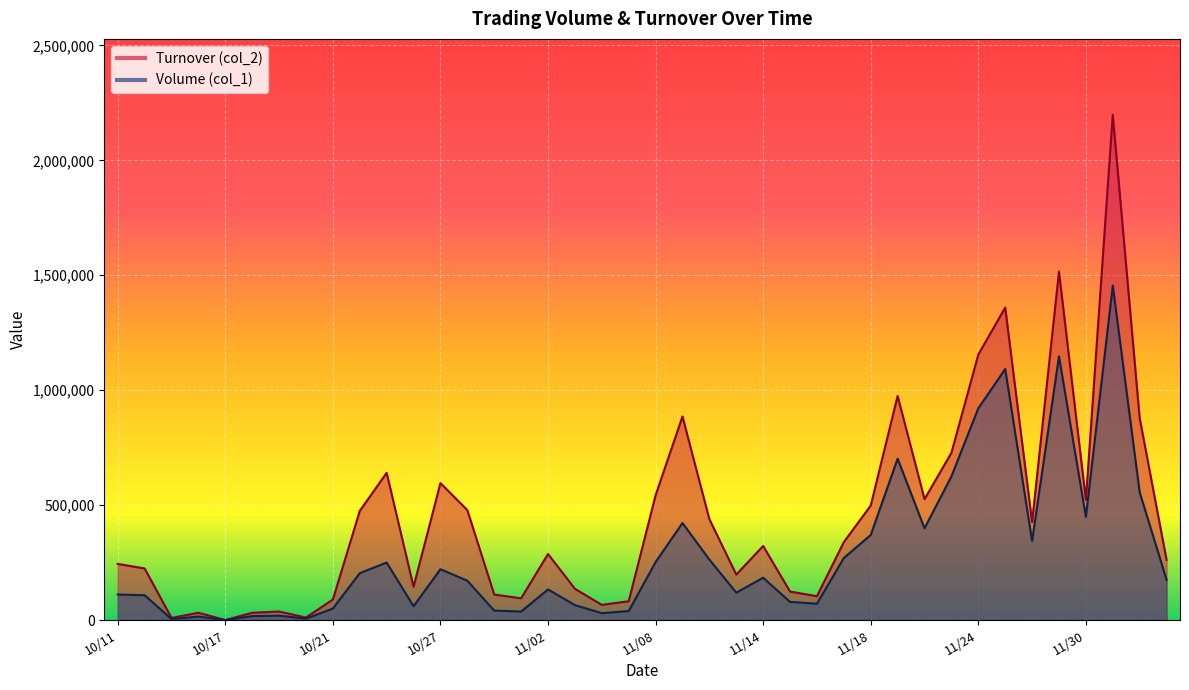

Read the Volume (col_1) value at 11/10, to the nearest 50.

263000